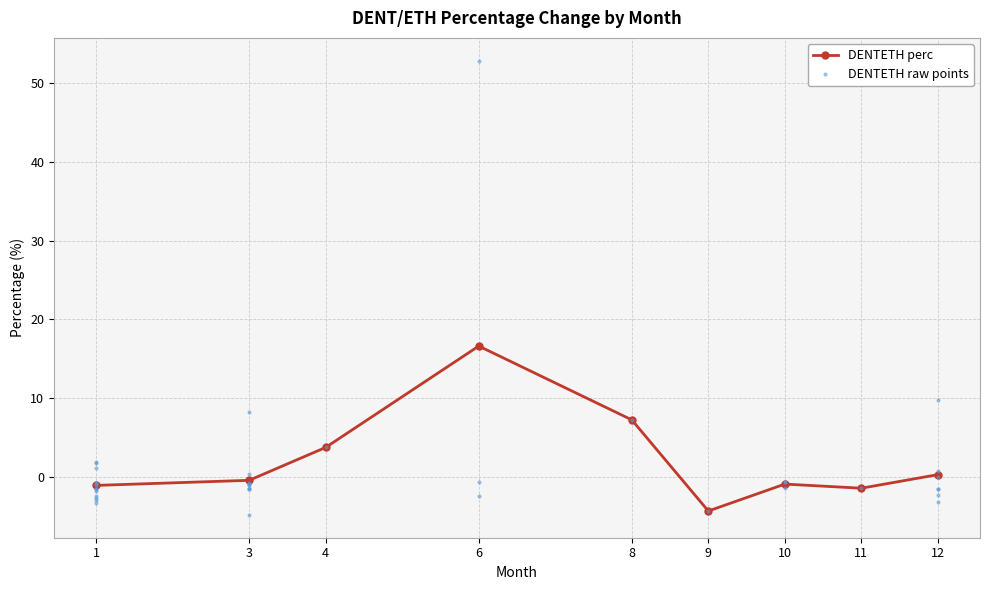

True or false: DENTETH perc has a value of 3.7 at 4.

True